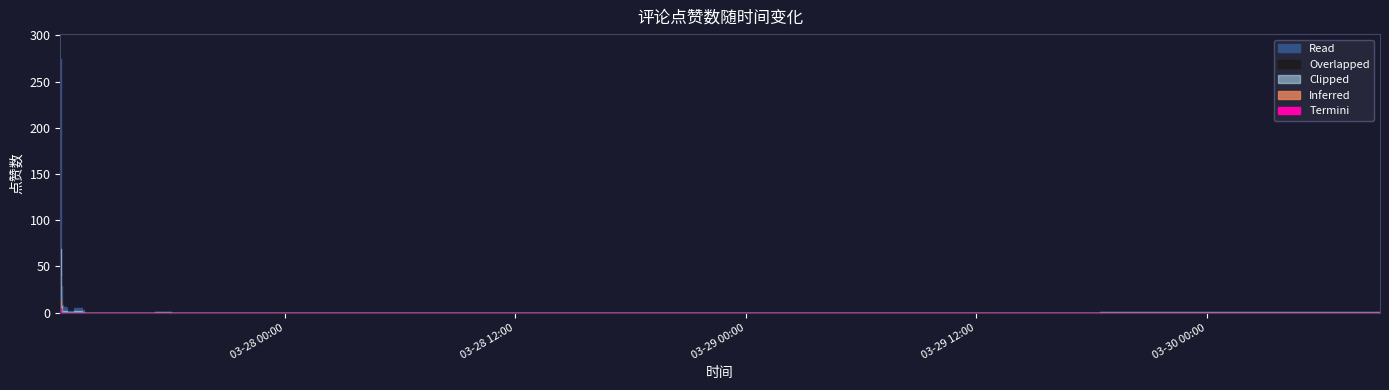

Rank the categories by value from highest to lowest.

2022-03-27 12:19, 2022-03-27 12:20, 2022-03-27 12:21, 2022-03-27 12:20, 2022-03-27 12:22, 2022-03-27 12:23, 2022-03-27 12:23, 2022-03-27 12:25, 2022-03-27 12:24, 2022-03-27 12:26, 2022-03-27 12:35, 2022-03-27 12:36, 2022-03-27 12:37, 2022-03-27 12:38, 2022-03-27 13:03, 2022-03-27 12:36, 2022-03-27 13:28, 2022-03-27 12:40, 2022-03-27 12:46, 2022-03-27 12:57, 2022-03-27 12:51, 2022-03-27 12:59, 2022-03-27 17:14, 2022-03-27 17:48, 2022-03-29 18:28, 2022-03-30 02:00, 2022-03-27 13:32, 2022-03-27 13:36, 2022-03-27 13:42, 2022-03-27 13:44, 2022-03-27 13:51, 2022-03-27 13:51, 2022-03-27 13:57, 2022-03-27 13:57, 2022-03-27 14:24, 2022-03-27 18:06, 2022-03-27 22:07, 2022-03-30 09:02, 2022-03-30 09:02, 2022-03-30 09:02